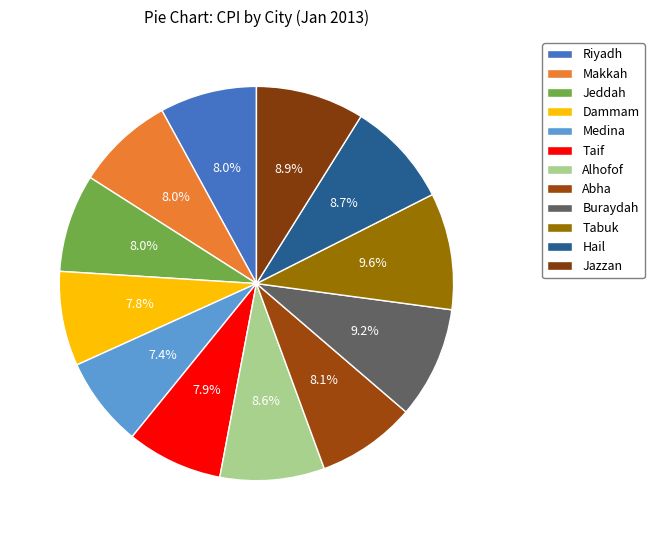

To the nearest percent, what is the difference between the largest and smallest slice percentages?

2%